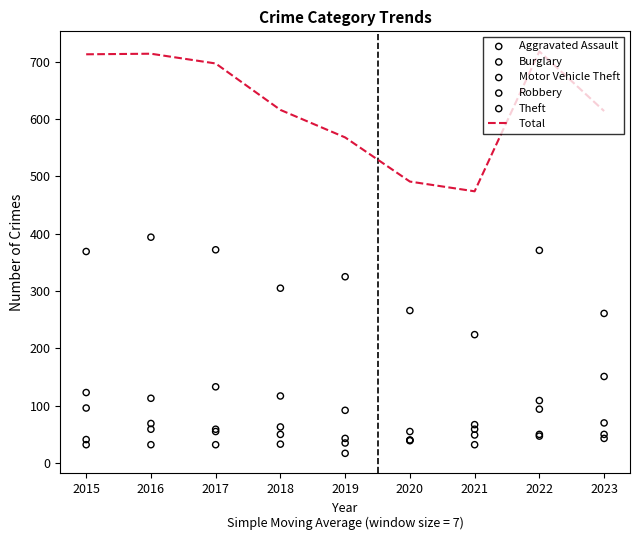

Which series has the largest total across all categories?

Total